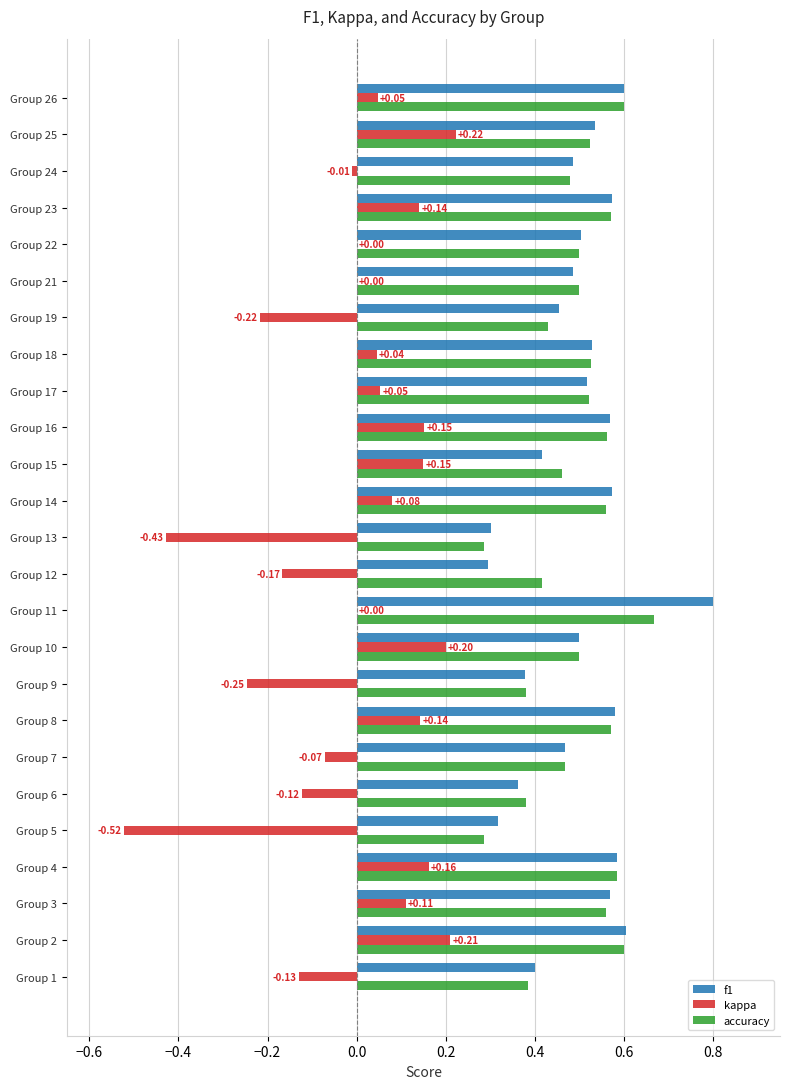

What is the sum of the f1 values at Group 25 and Group 19?

1.0